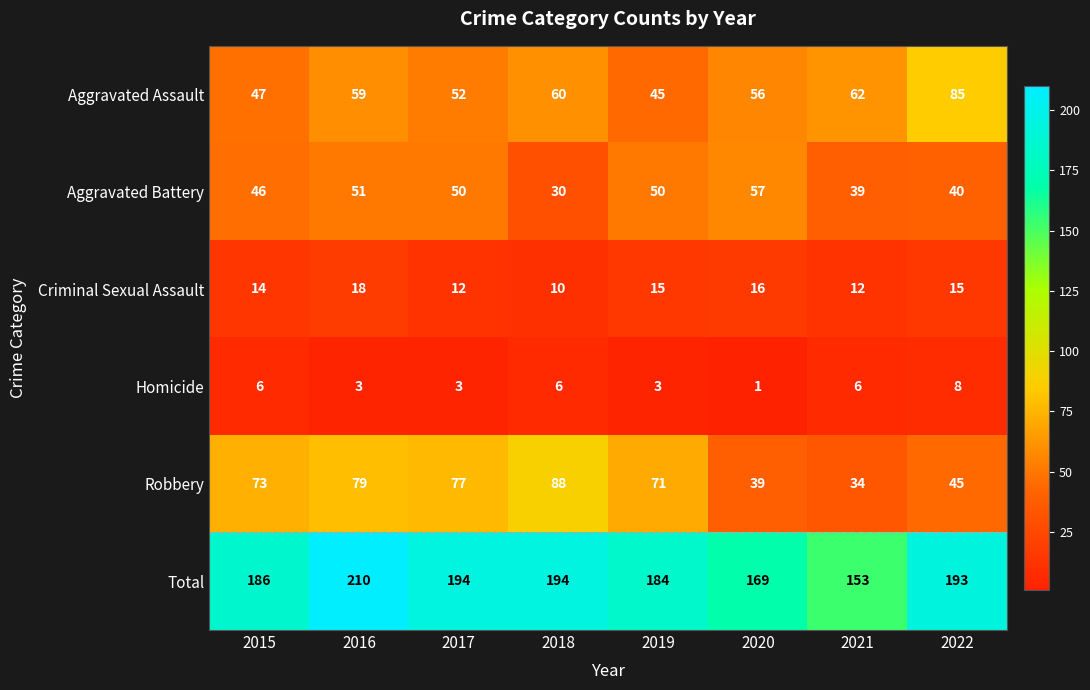

Which series has the largest range (max minus min)?

Total